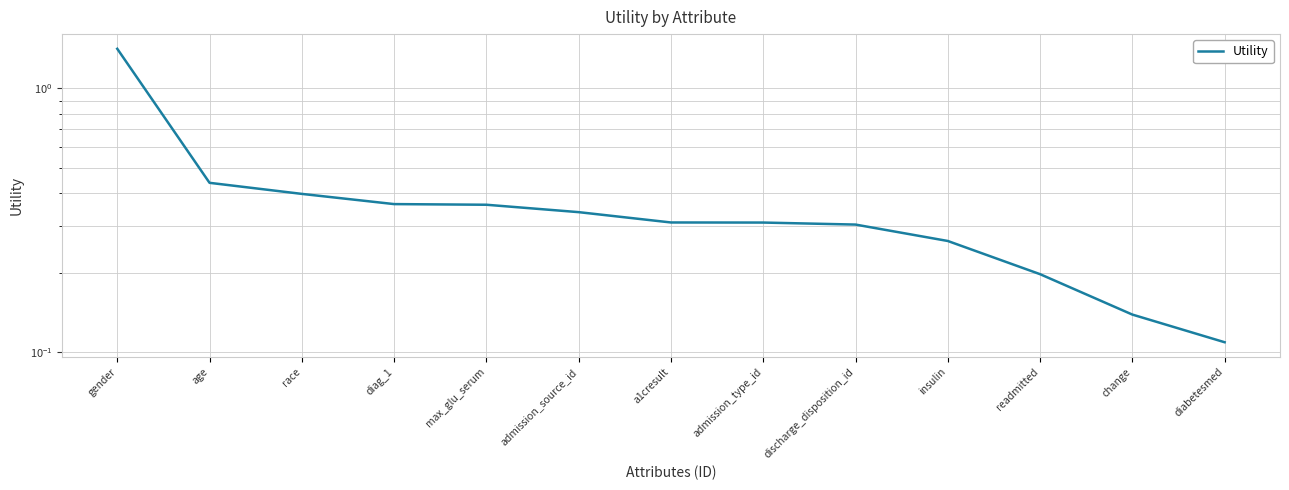

Which label corresponds to the largest value in the chart?

gender